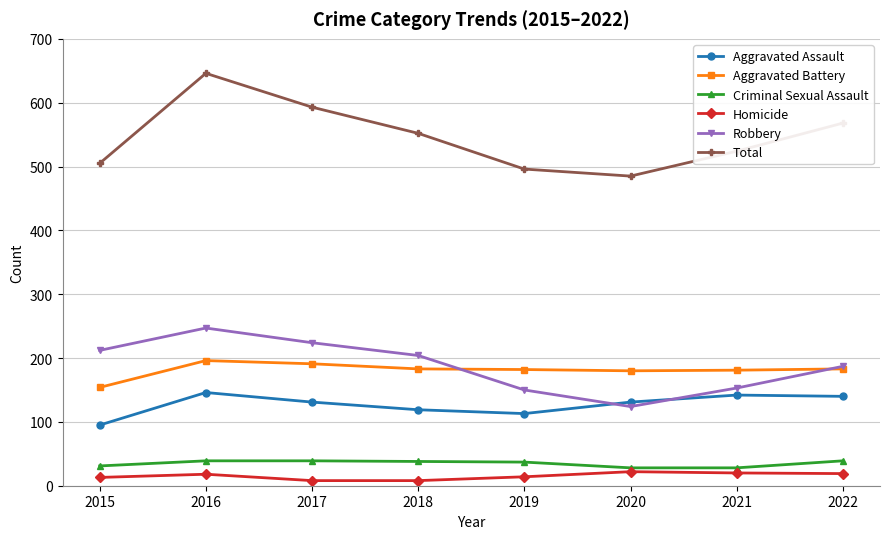

Where is the first local minimum for Robbery?

2020